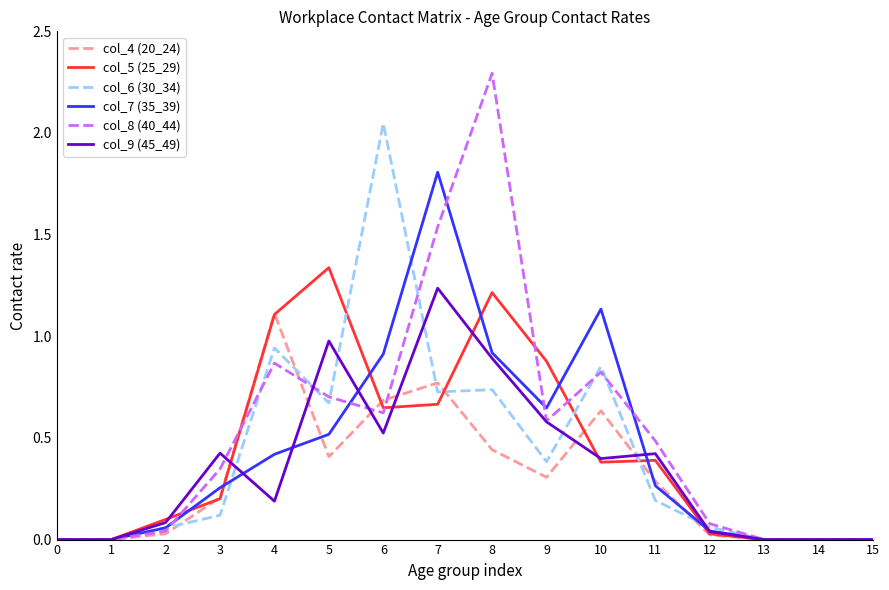

The col_8 (40_44) series shows 0.6 at 6. True or false?

True